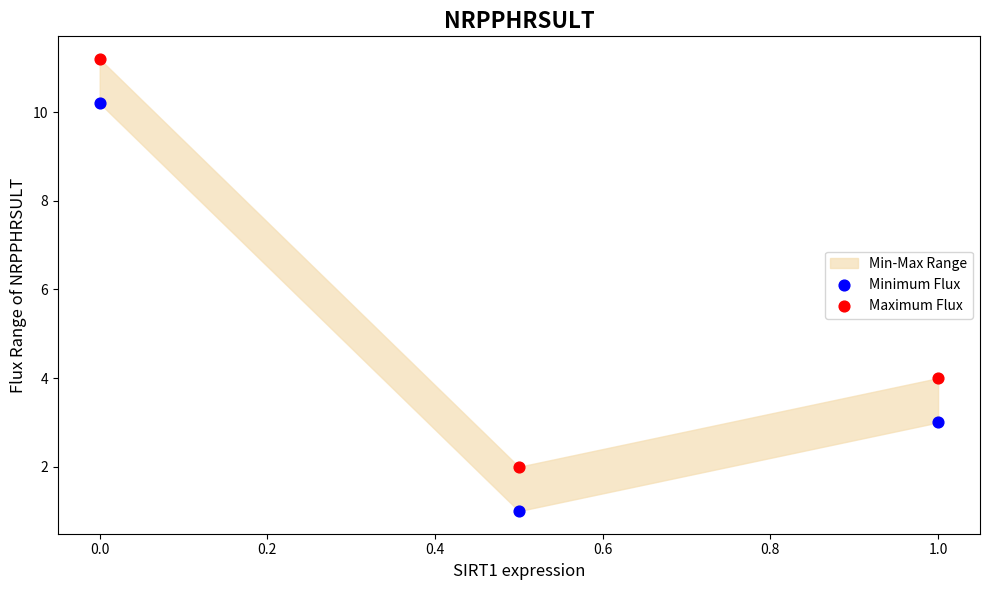

In the Maximum Flux series, what Y value is closest to 6?

4.0